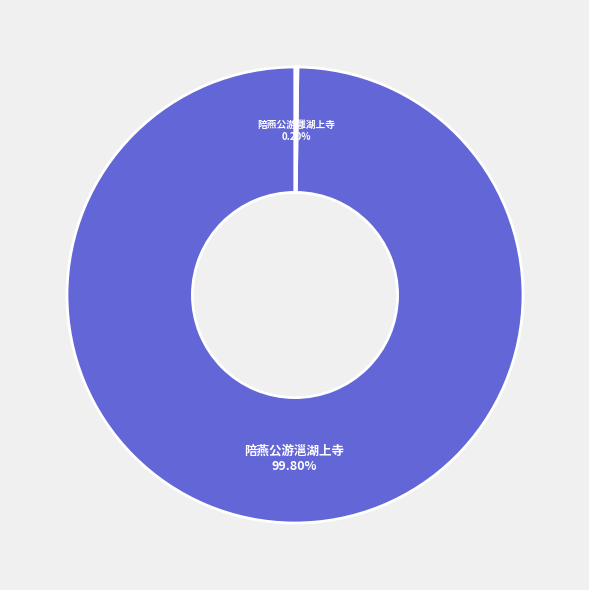

Is it true that 陪燕公游㴩湖上寺 is 100% of the pie?

True